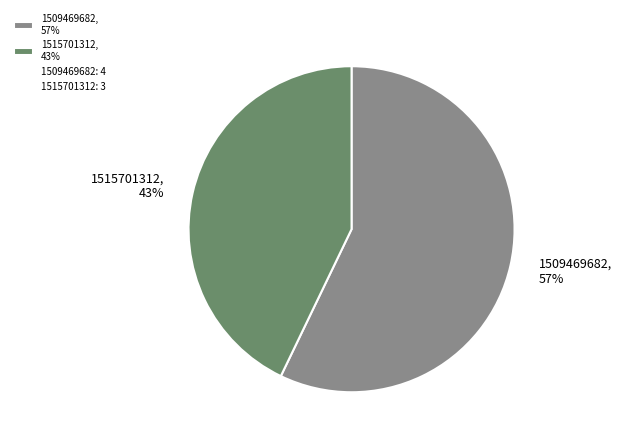

Do 1509469682, 57% and 1515701312, 43% together represent more than half of the pie?

Yes